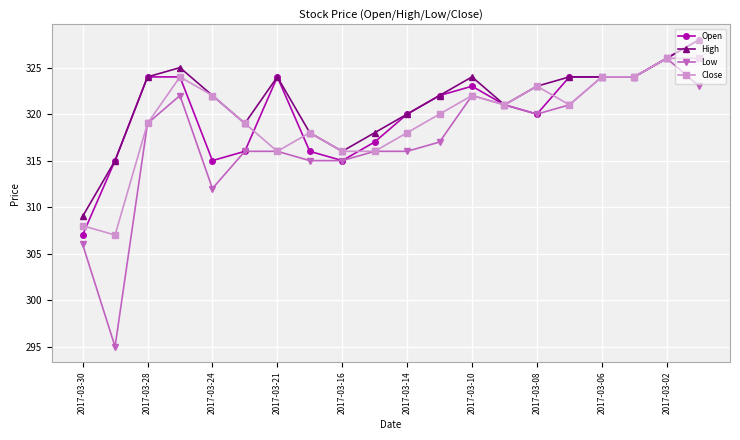

True or false: Close and Open intersect in this chart.

True